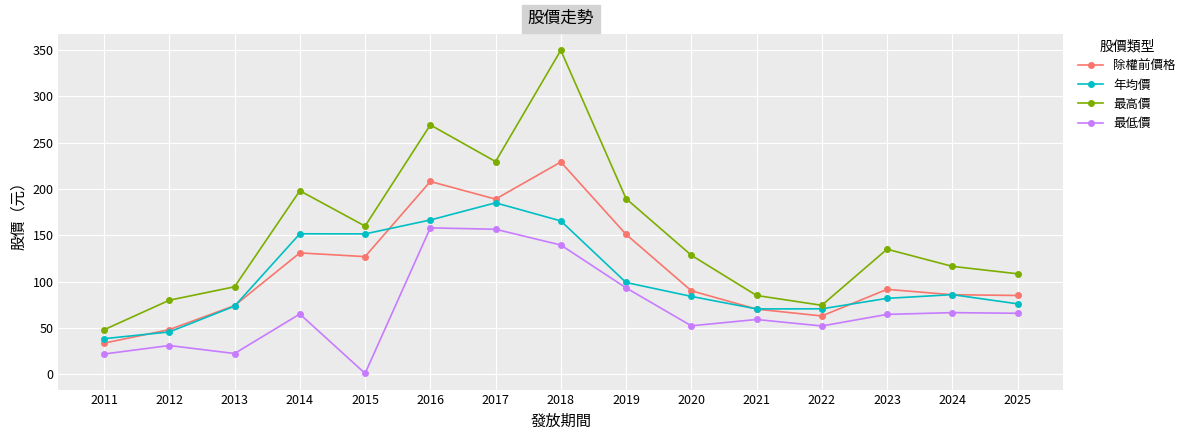

The value of 年均價 at 2021 is 25.5. True or false?

False